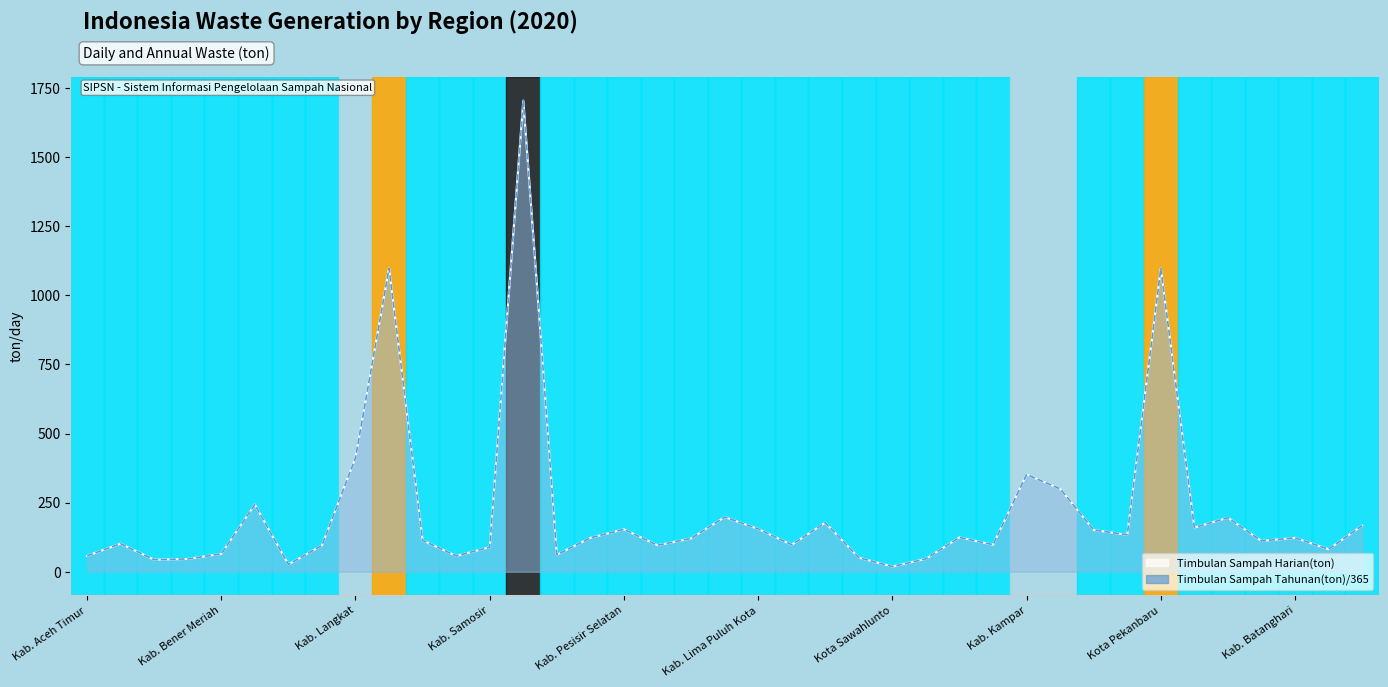

Which category has the highest value across all series?

13